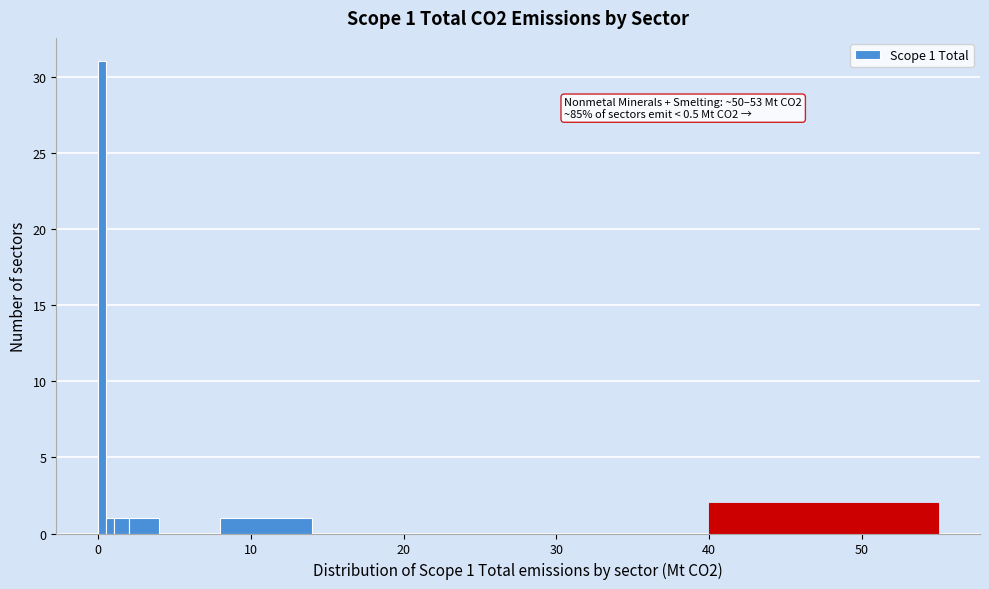

Around what value on the x-axis is the tallest bar? Give the approximate position of its centre, as read against the axis.

0